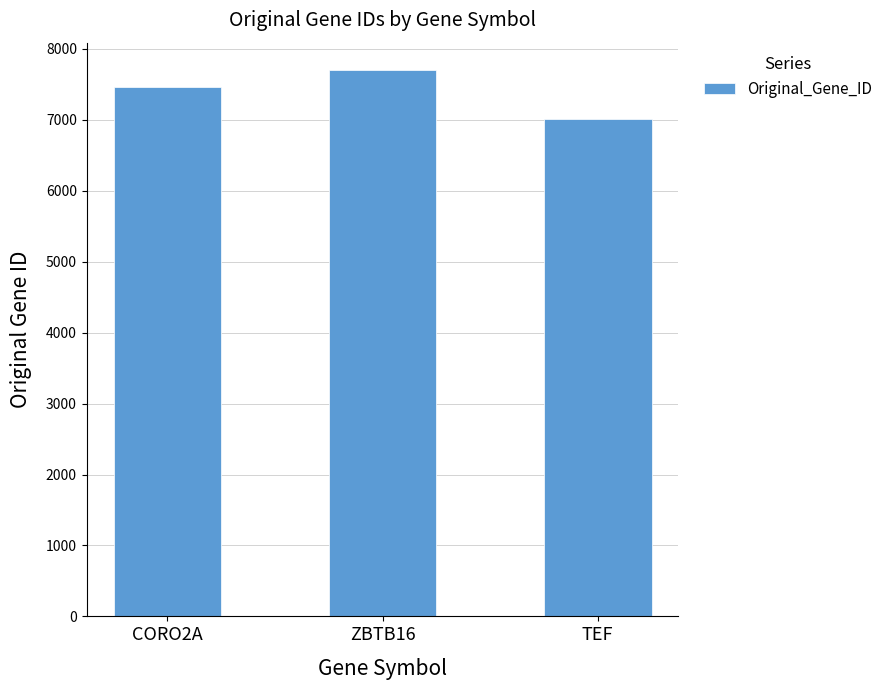

What is the approximate value at ZBTB16, to the nearest 10?

7700